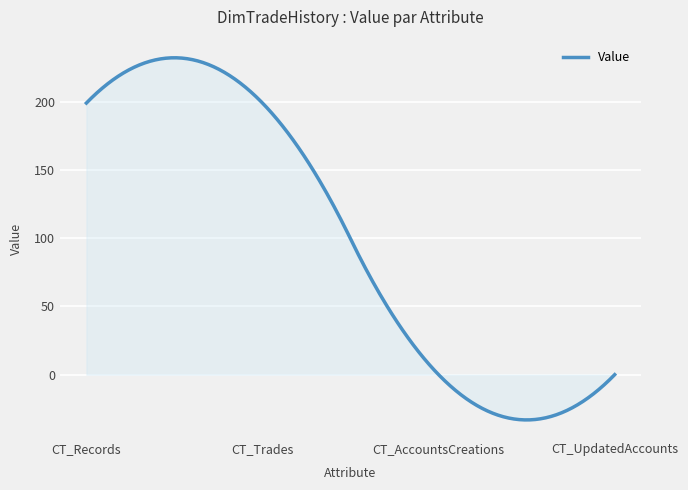

What is the minimum value shown in the chart?

-33.2